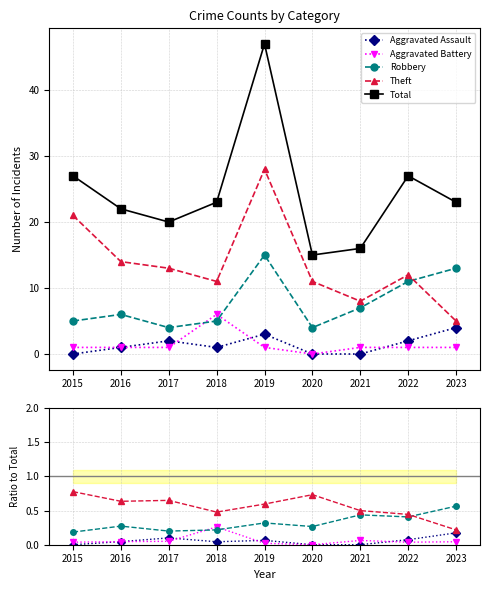

How many values in the Total series are below 23?

4